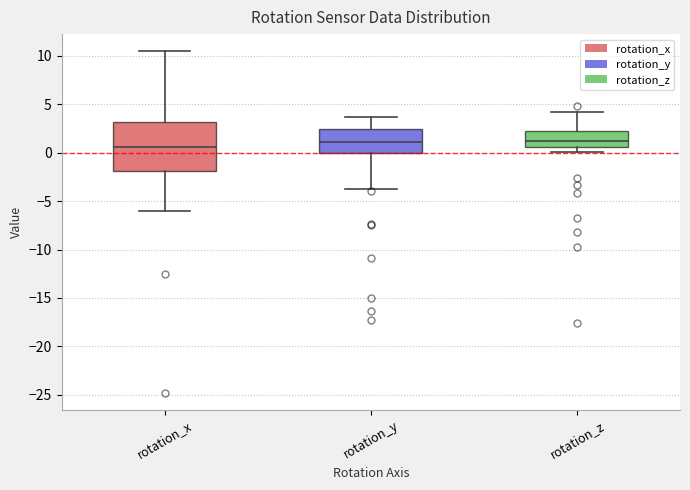

Reading left to right, transcribe this box plot: for each box, give where its median line is, the range the box spans, and where its two whiskers end, as read against the y-axis. The values are not printed on the chart, so give them approximately, as read against the axis.

rotation_x: median 0.5, box -2.0 to 3.0, whiskers -6.0 to 10.5
rotation_y: median 1.0, box 0.0 to 2.5, whiskers -4.0 to 3.5
rotation_z: median 1.0, box 0.5 to 2.0, whiskers 0.0 to 4.0